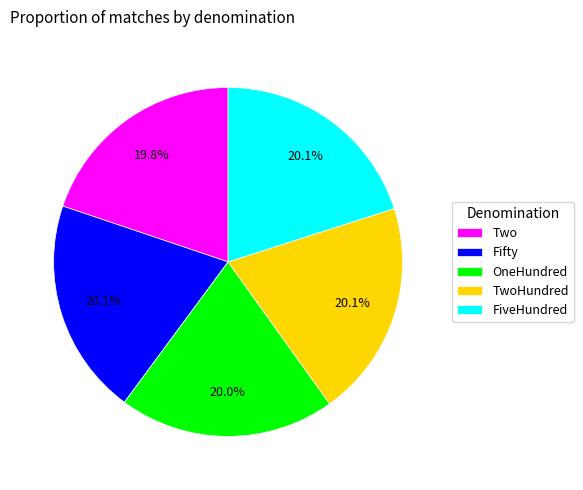

What portion of the pie excludes TwoHundred?

79.9%